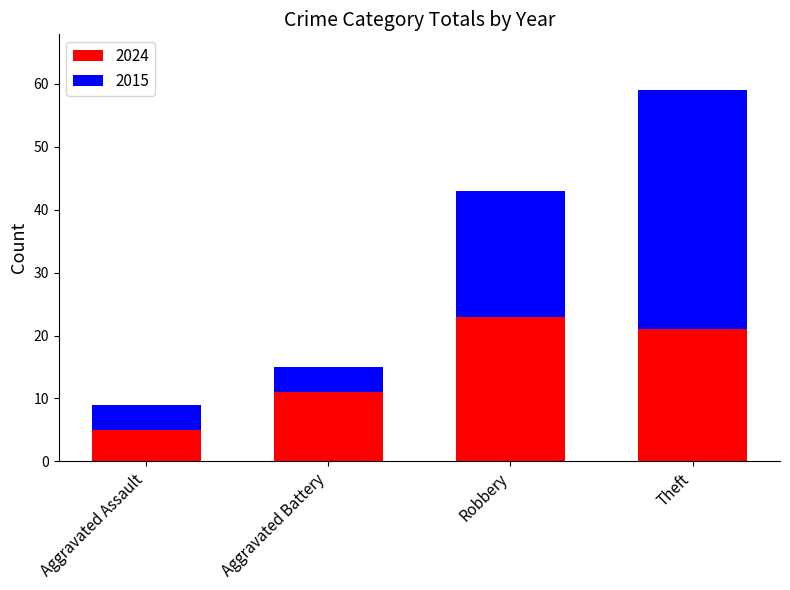

The 2024 series shows 21 at Theft. True or false?

True